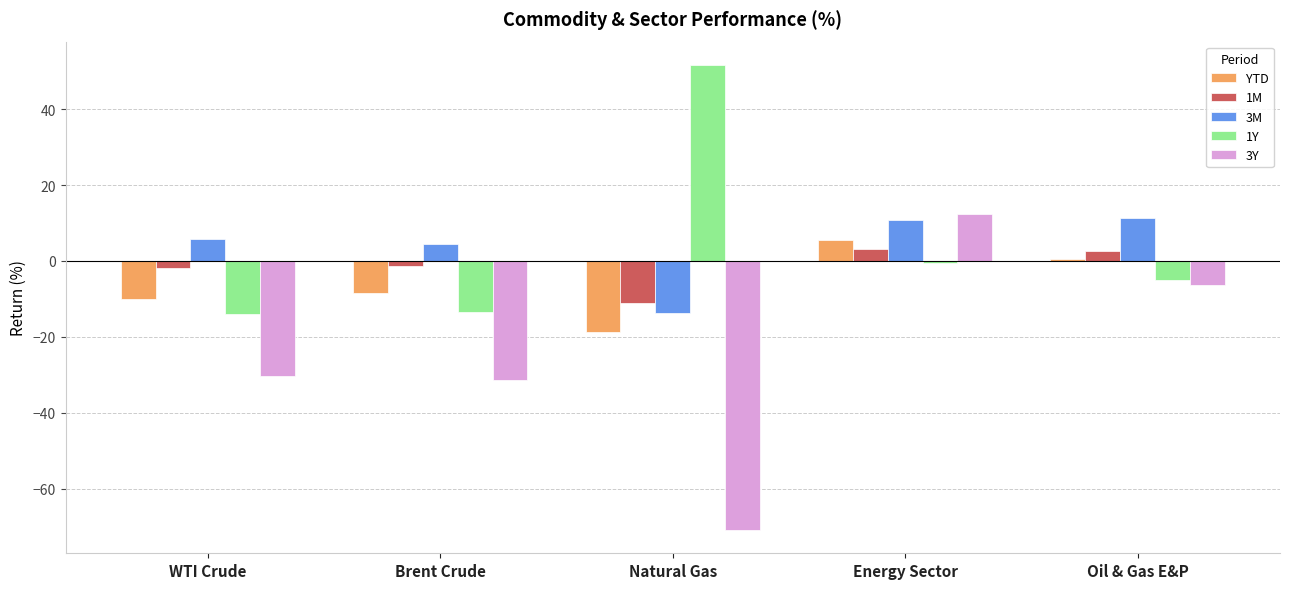

How many values in the 3M series exceed 5?

3